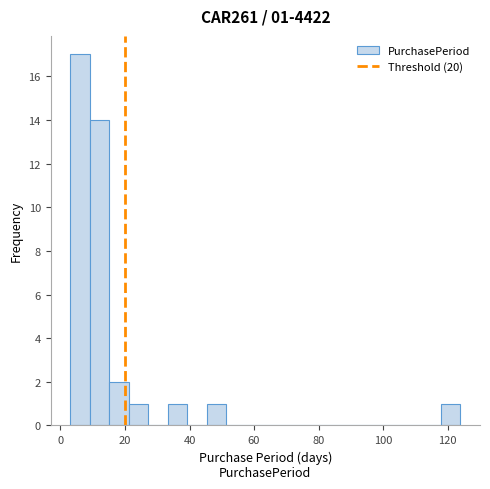

Around what value on the x-axis is the tallest bar? Give the approximate position of its centre, as read against the axis.

6